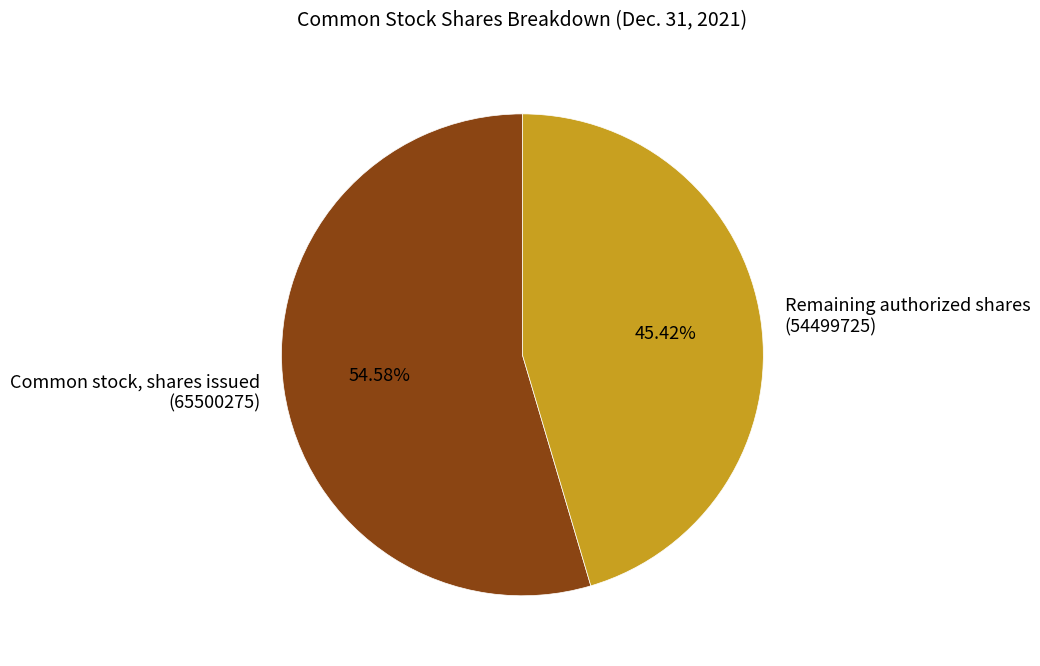

Between Common stock, shares issued (65500275) and Remaining authorized shares (54499725), which is larger?

Common stock, shares issued (65500275)